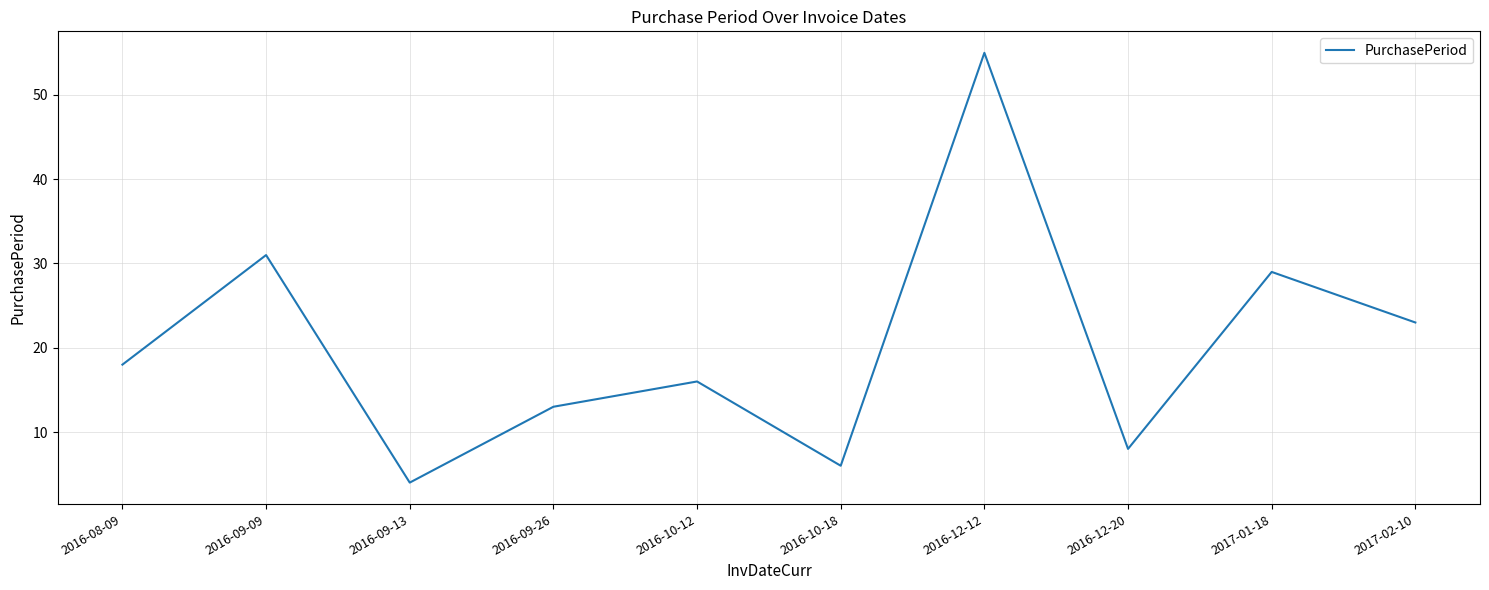

List the labels in order of value, smallest first.

2016-09-13, 2016-10-18, 2016-12-20, 2016-09-26, 2016-10-12, 2016-08-09, 2017-02-10, 2017-01-18, 2016-09-09, 2016-12-12